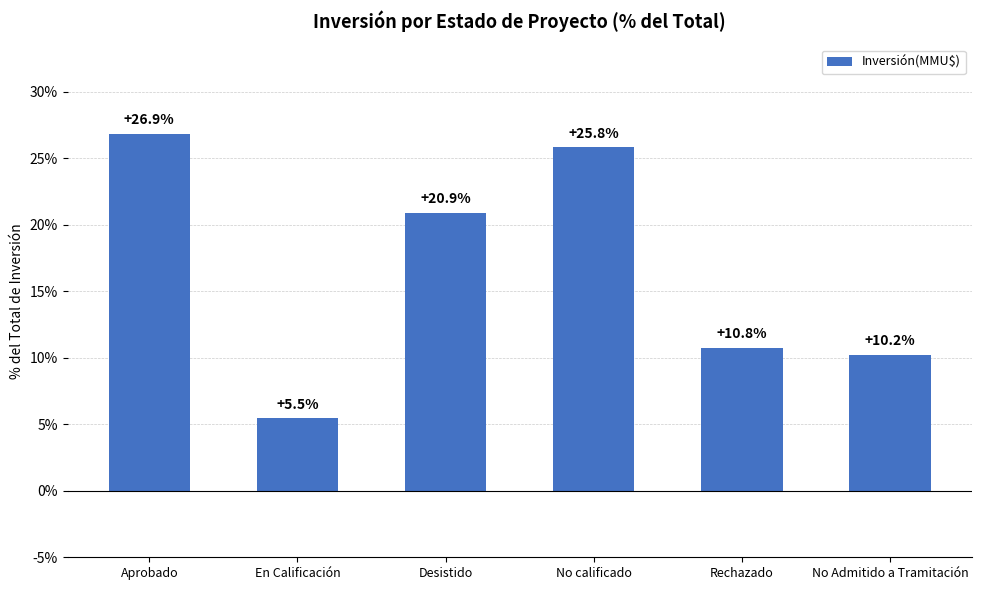

What is the value of the 3rd bar from the left?

20.9